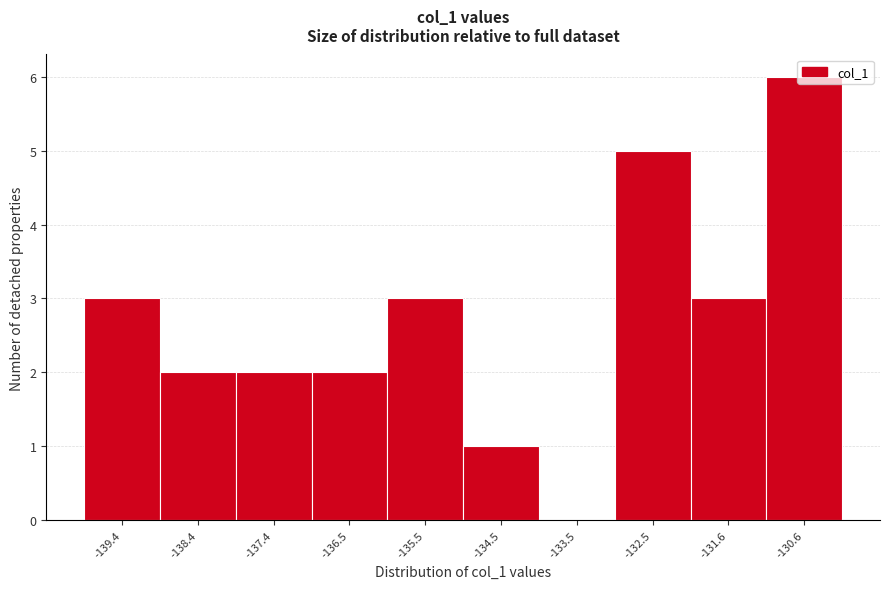

Reading left to right, transcribe this chart: for each bar, give the range it covers on the x-axis and its height. Neither the bar edges nor the heights are printed on the chart, so give them approximately, as read against the axes.

-139.9 to -138.9: 3
-138.9 to -137.9: 2
-137.9 to -136.9: 2
-136.9 to -136.0: 2
-136.0 to -135.0: 3
-135.0 to -134.0: 1
-134.0 to -133.0: 0
-133.0 to -132.0: 5
-132.0 to -131.1: 3
-131.1 to -130.1: 6